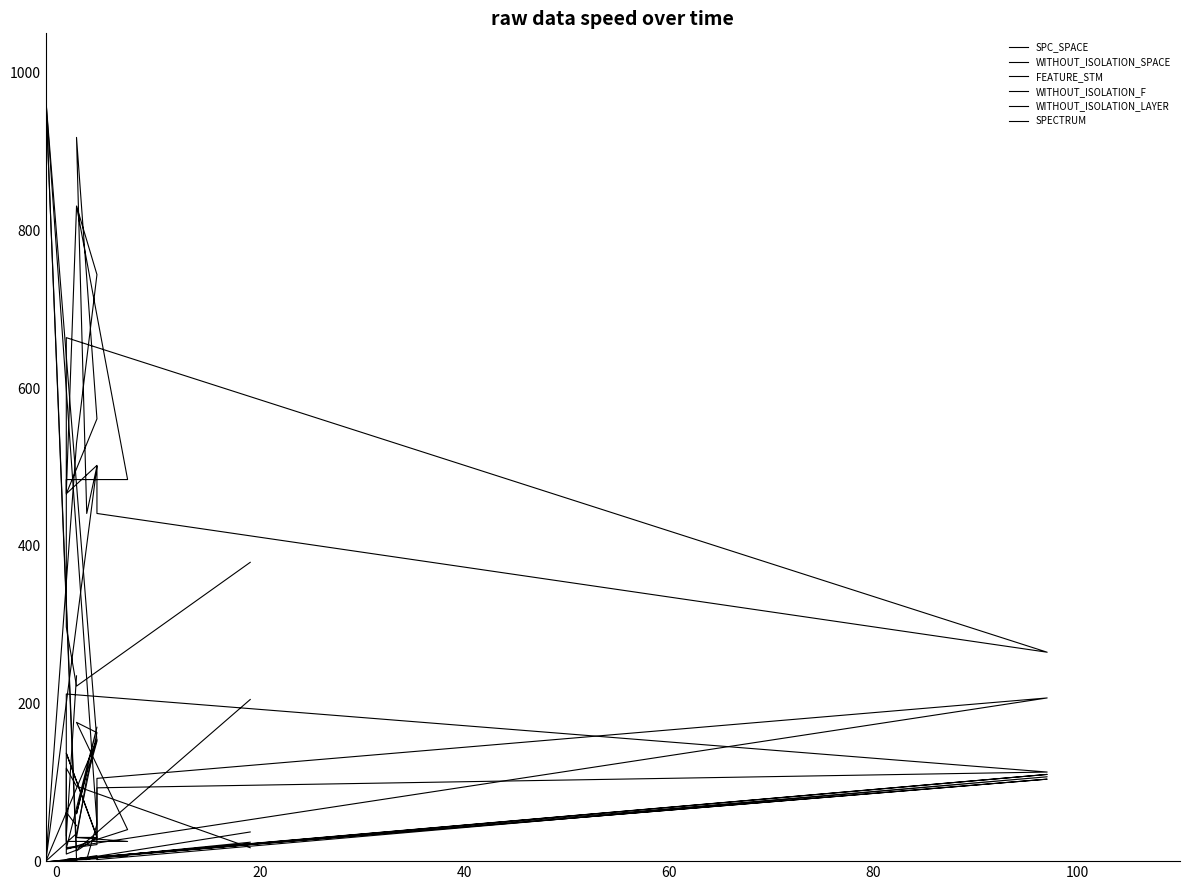

Reading left to right, list all the values displayed in this chart.

SPC_SPACE: 235	32	212	113	93	21	16	170	60	111	154	0	35	163	176	40	15	9	14	205
WITHOUT_ISOLATION_SPACE: 830	467	664	265	441	502	466	561	918	441	501	0	530	744	831	484	484	297	222	379
FEATURE_STM: 45	62	17	207	105	31	137	30	30	105	152	966	13	30	30	25	25	118	95	17
WITHOUT_ISOLATION_F: 2	1	2	110	5	7	1	5	2	3	4	-1	3	4	3	8	2	2	2	24
WITHOUT_ISOLATION_LAYER: 2	1	2	104	5	5	1	4	2	3	4	-1	3	4	3	8	2	2	2	21
SPECTRUM: 2	1	2	107	2	3	1	4	2	2	47	966	3	4	3	7	2	2	2	37